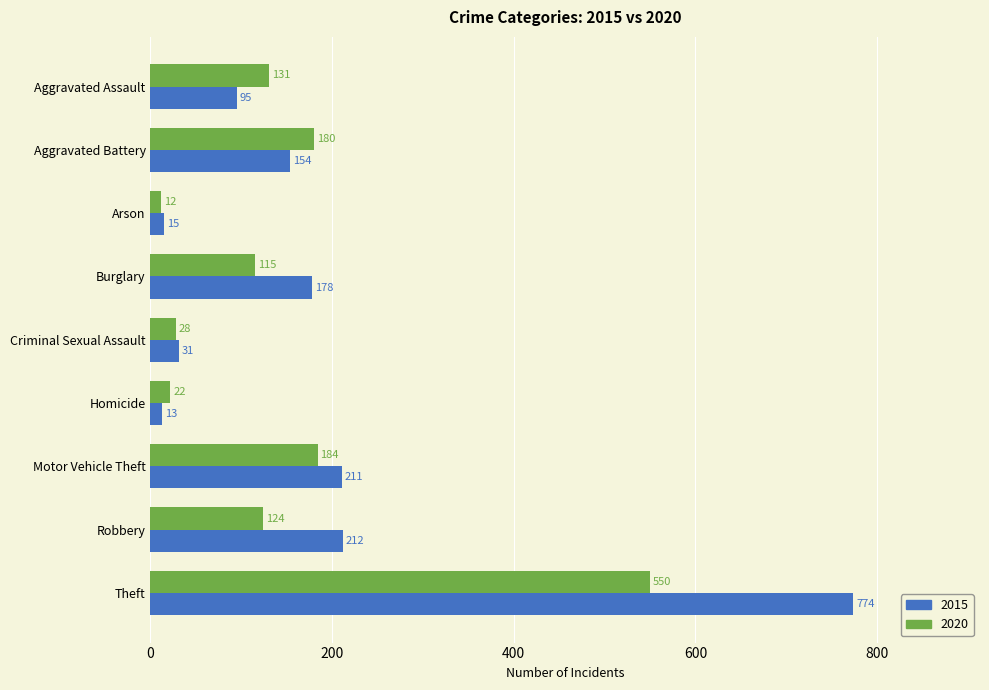

Is it true that 2020 equals 180 at Aggravated Battery?

True